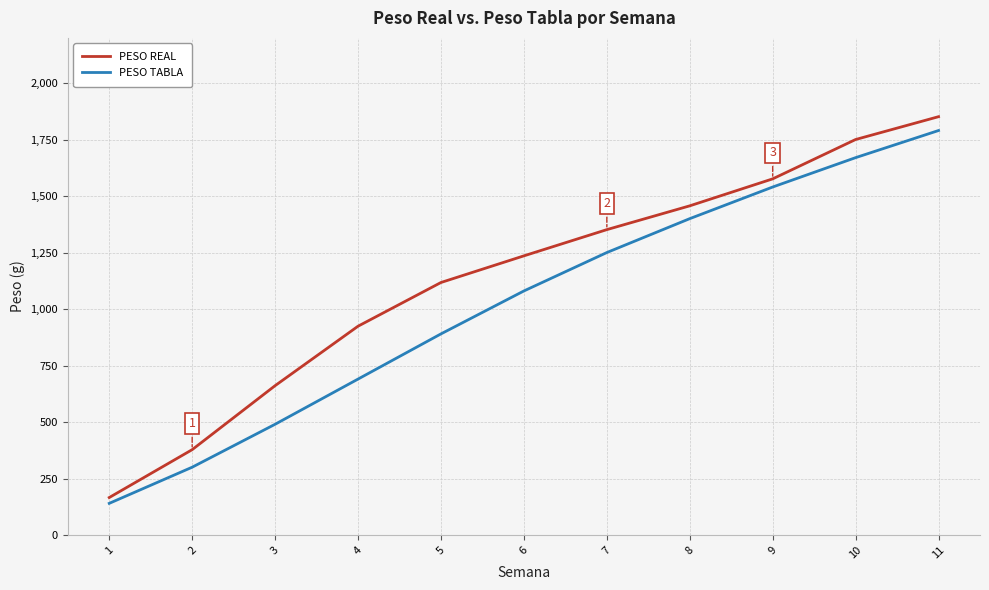

True or false: PESO REAL and PESO TABLA cross at least once.

False